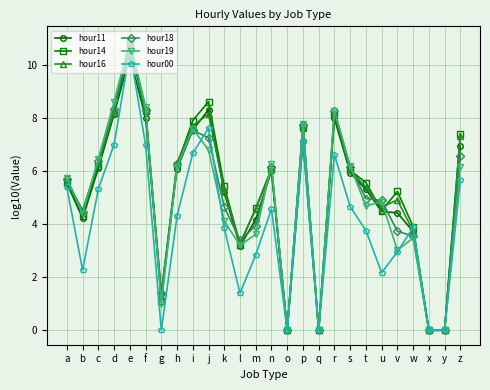

True or false: hour18 has more than 2 points higher than both neighbors.

True